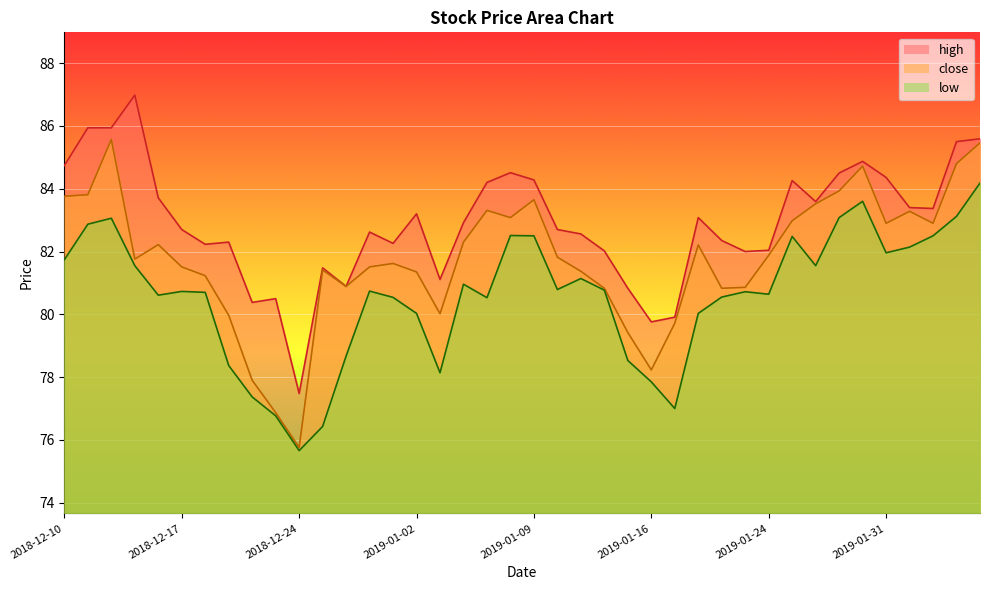

At which category does low reach its first local valley?

2018-12-14